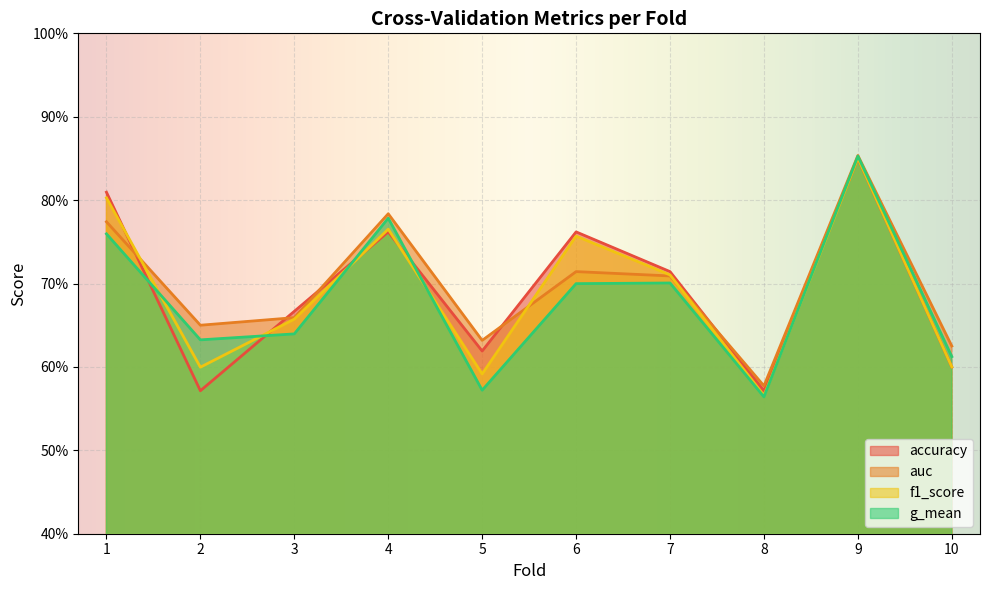

What is the difference between the g_mean values at 10 and 1?

0.1